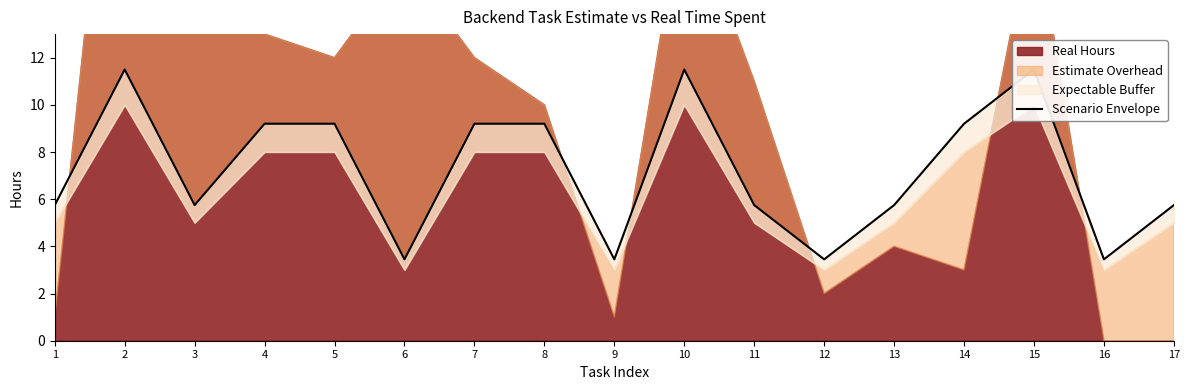

True or false: the data shows 5.8 at 3.

True